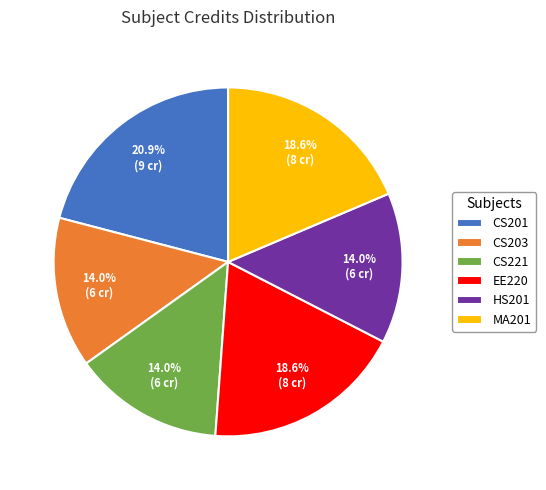

Is MA201 the majority of the pie?

No